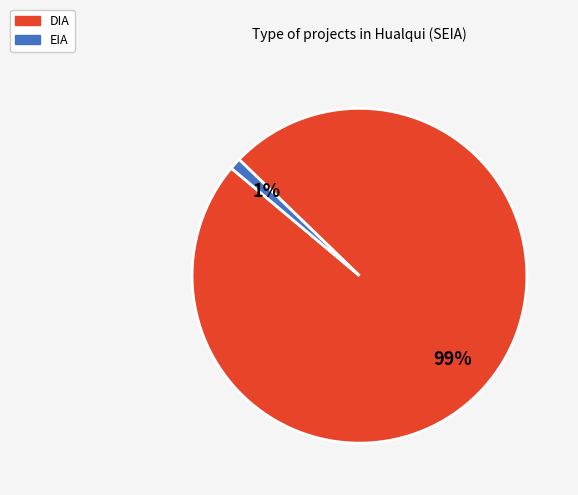

Combined, do EIA and DIA account for over 50%?

Yes